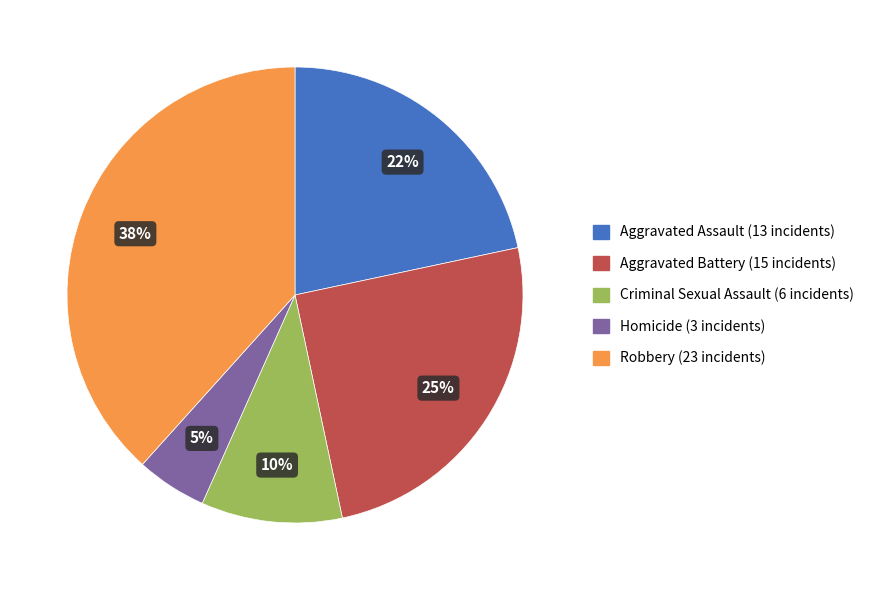

What is the ratio of the value at Aggravated Assault to the value at Robbery?

0.6